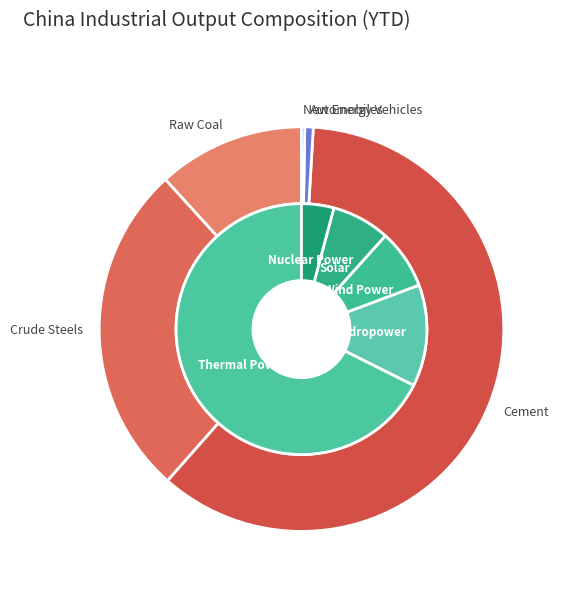

To the nearest percent, what percentage of the pie is Nuclear Power?

1%